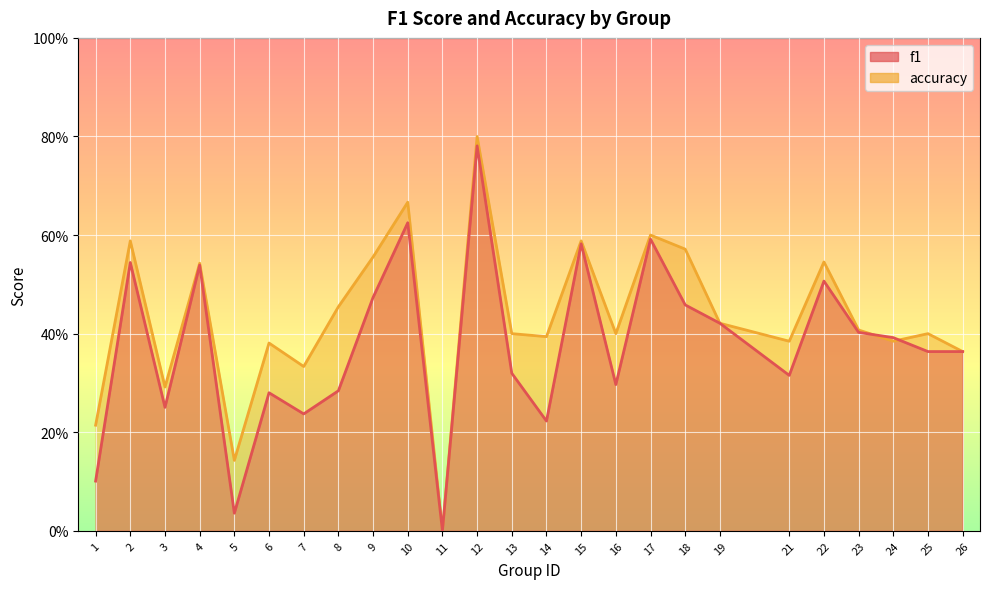

Rank the categories by accuracy value from highest to lowest.

12, 10, 17, 2, 15, 18, 9, 22, 4, 8, 19, 23, 13, 16, 25, 14, 21, 24, 6, 26, 7, 3, 1, 5, 11